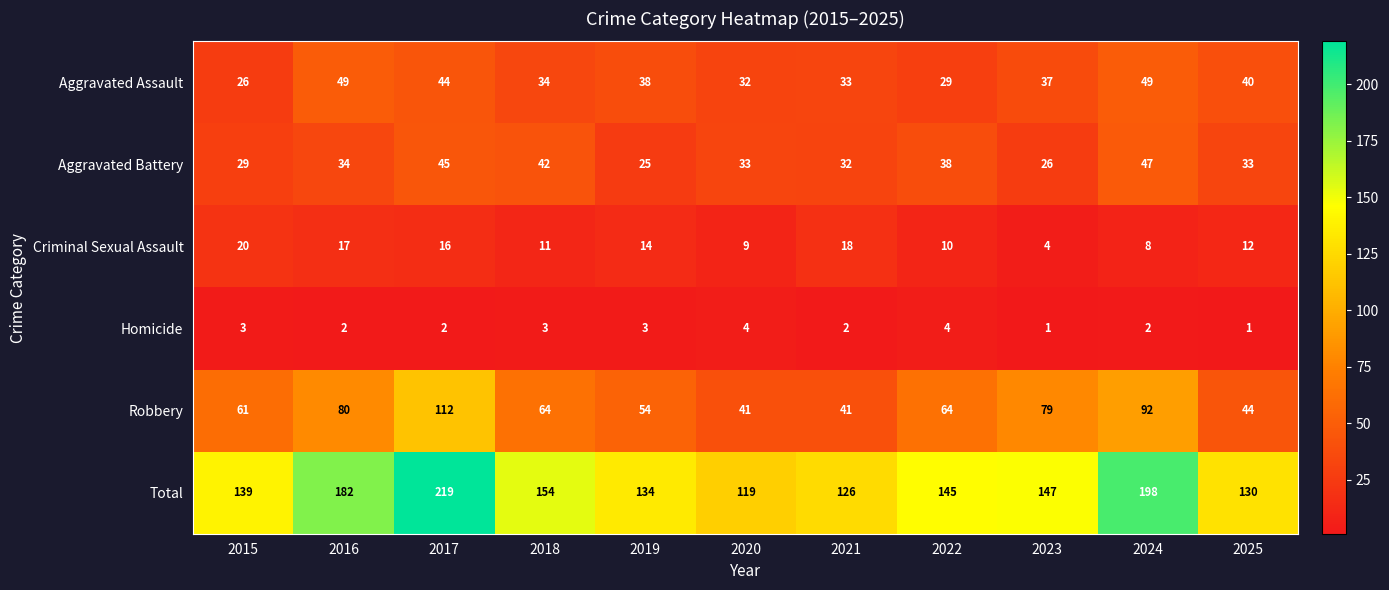

The value of Aggravated Battery at 2020 is 15. True or false?

False